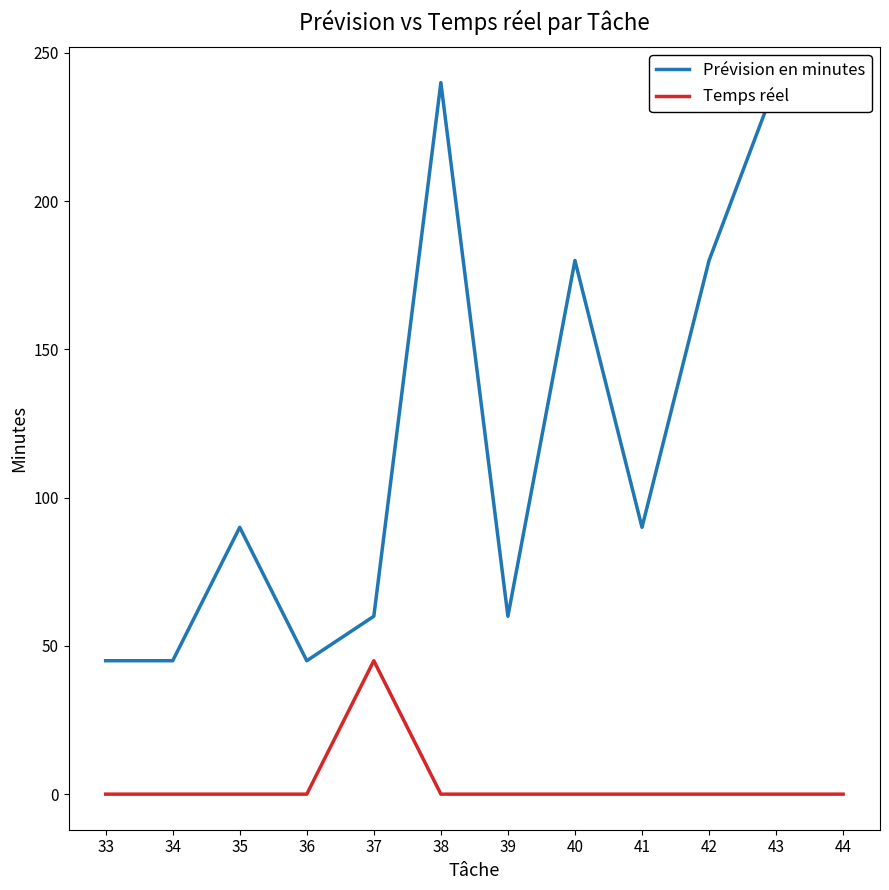

Is this an area chart (filled region under the line)?

No